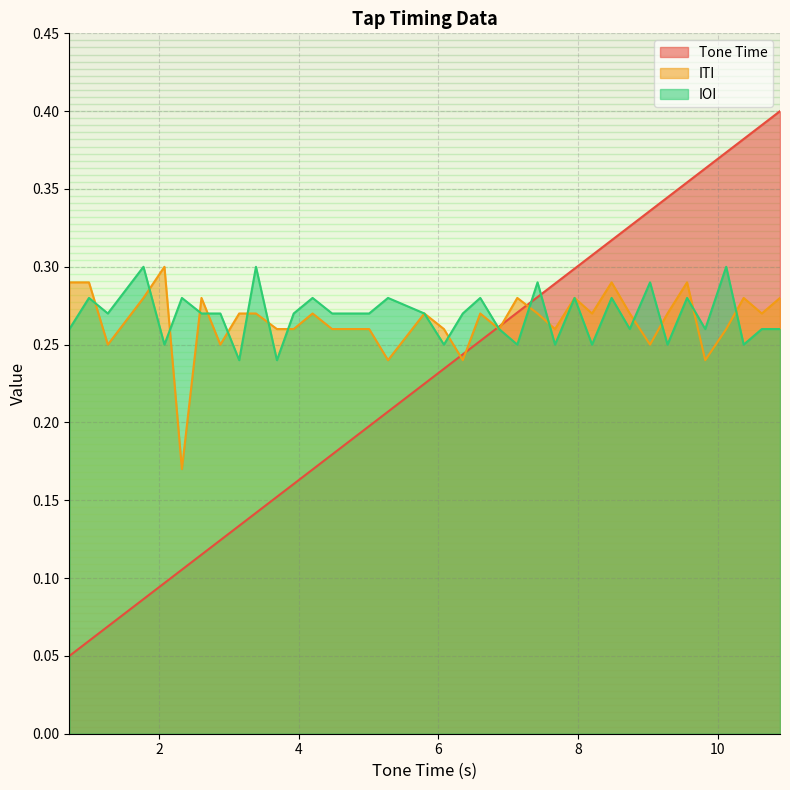

Which series has the largest range (max minus min)?

Tone Time